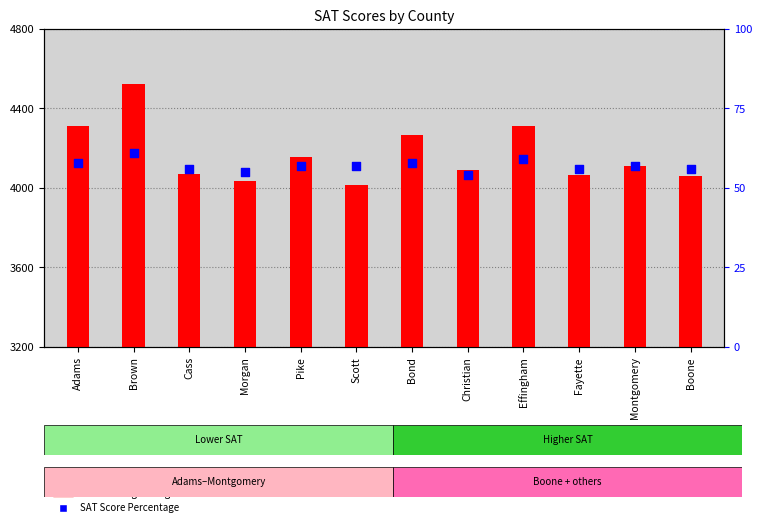

At which category is the sum across all series the highest?

Brown